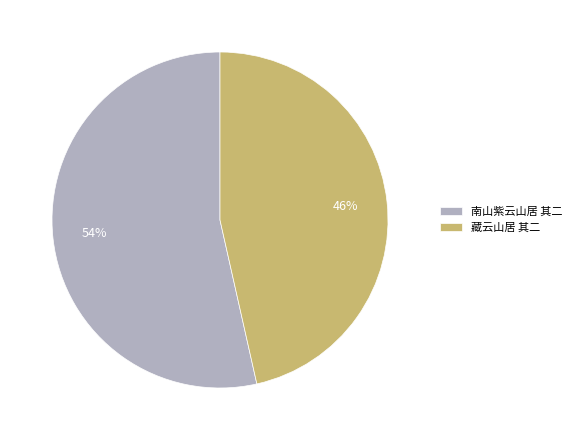

To the nearest percent, what is the average slice percentage?

50%